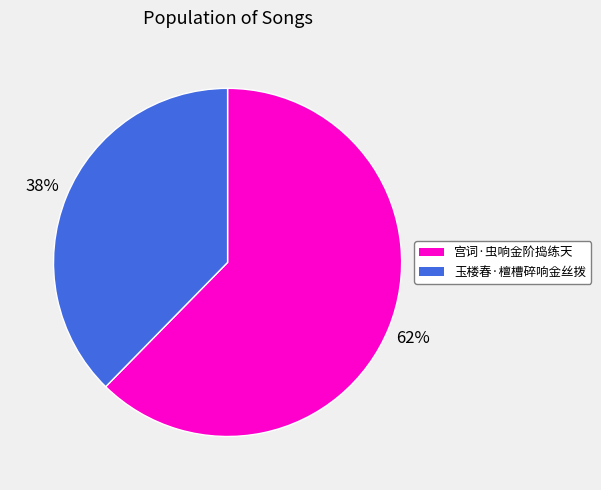

To the nearest percent, what is the combined percentage of 玉楼春·檀槽碎响金丝拨 and 宫词·虫响金阶捣练天?

100%